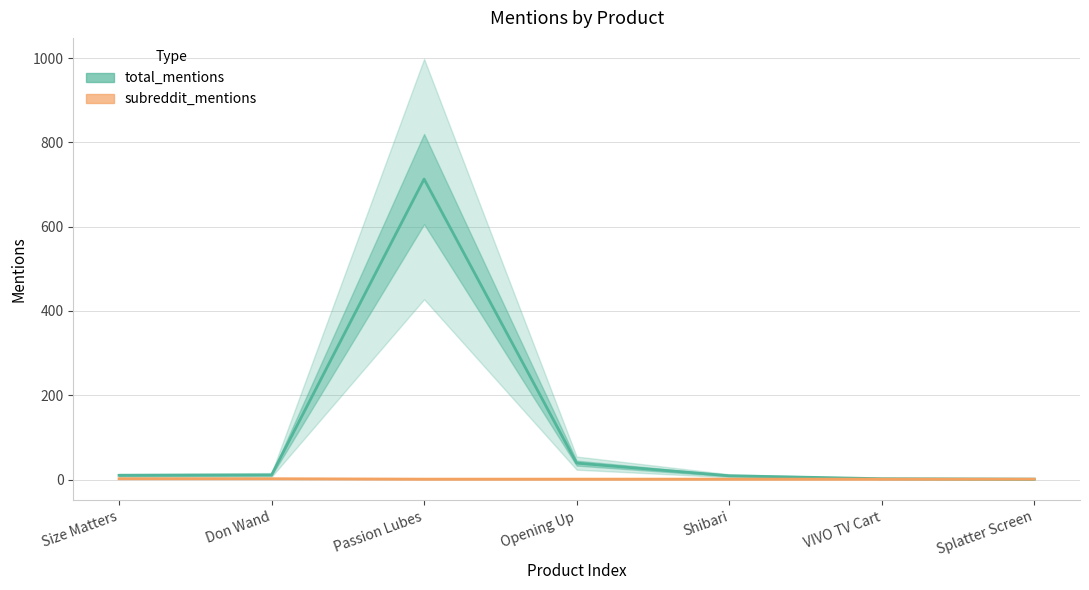

How many distinct data groups are displayed?

2